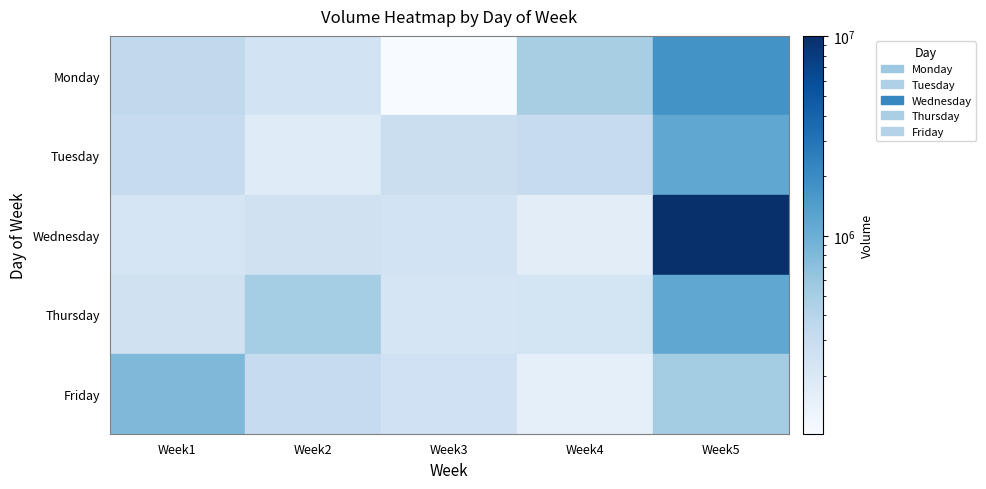

How many distinct data groups are displayed?

5